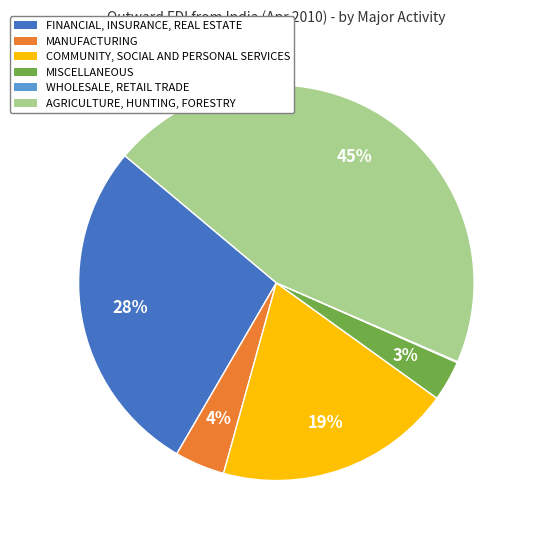

To the nearest percent, what is the average slice percentage?

17%